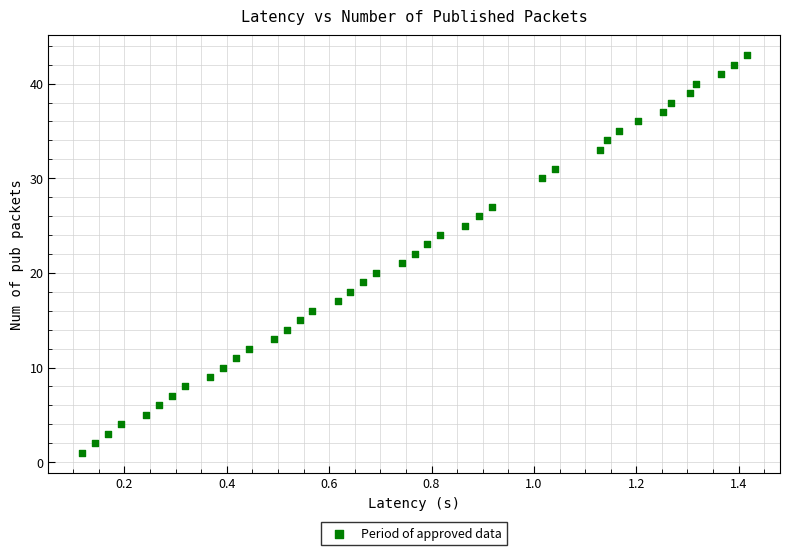

What is the range of Y values (max minus min)?

42